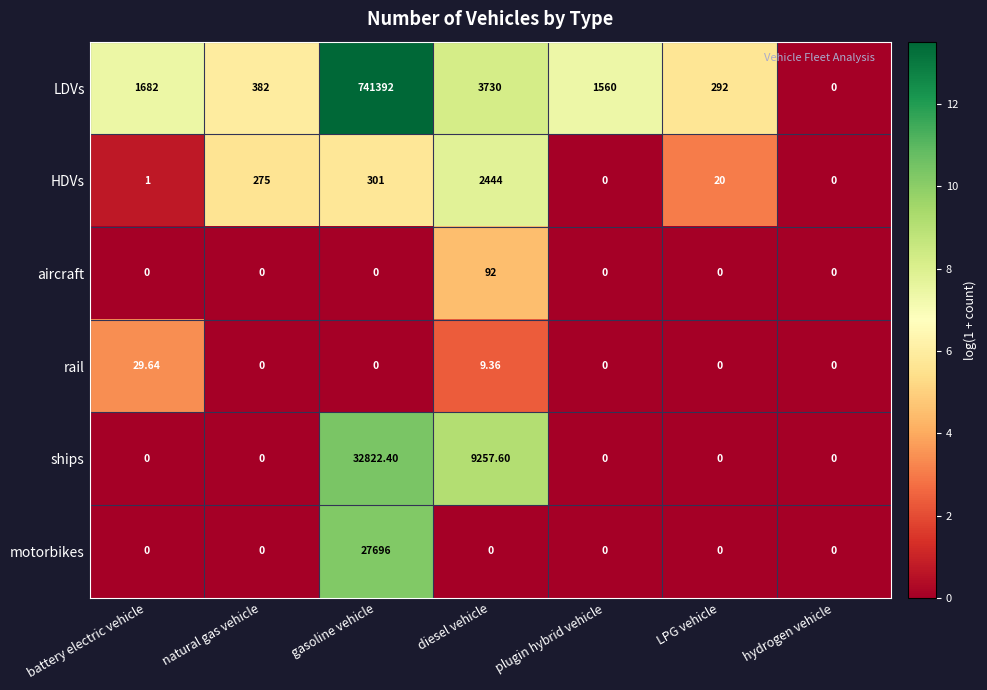

Rank the series by their maximum value, from highest to lowest.

LDVs, ships, motorbikes, HDVs, aircraft, rail